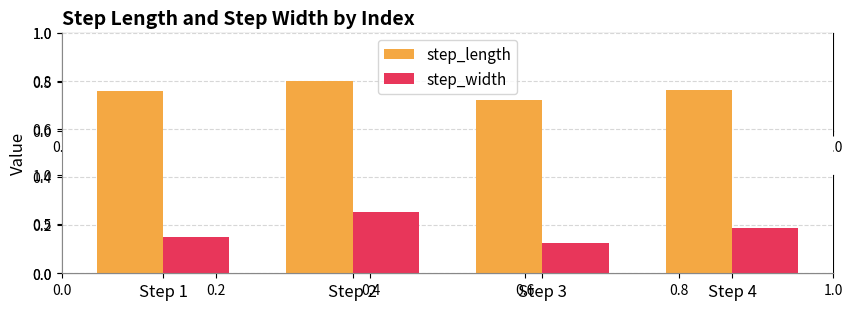

What is the spread (max minus min) of values at Step 4?

0.6